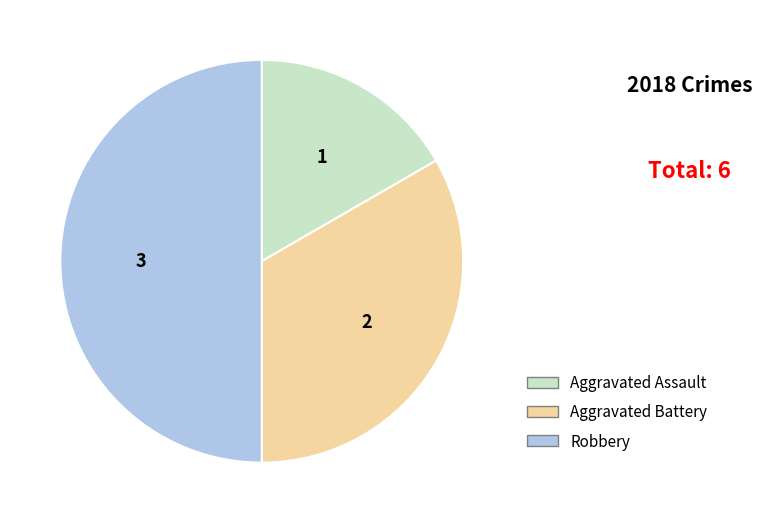

True or false: Aggravated Assault accounts for 2% of the total.

False